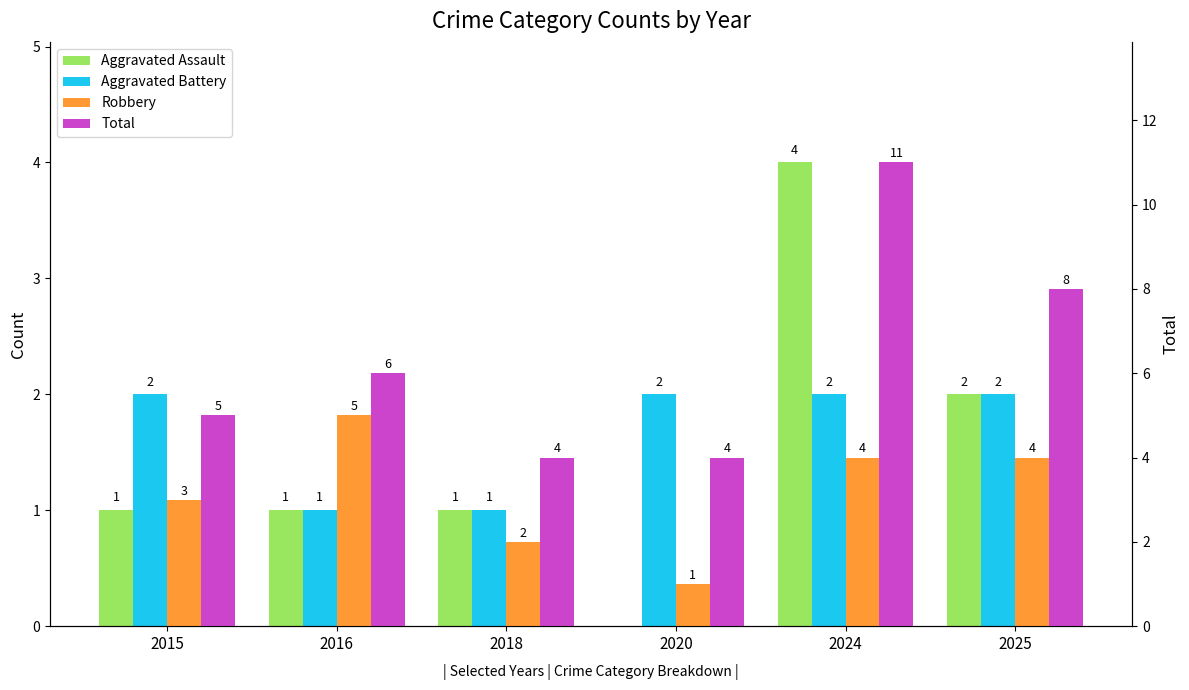

What is the difference between the second highest and minimum values in the Aggravated Battery series?

1